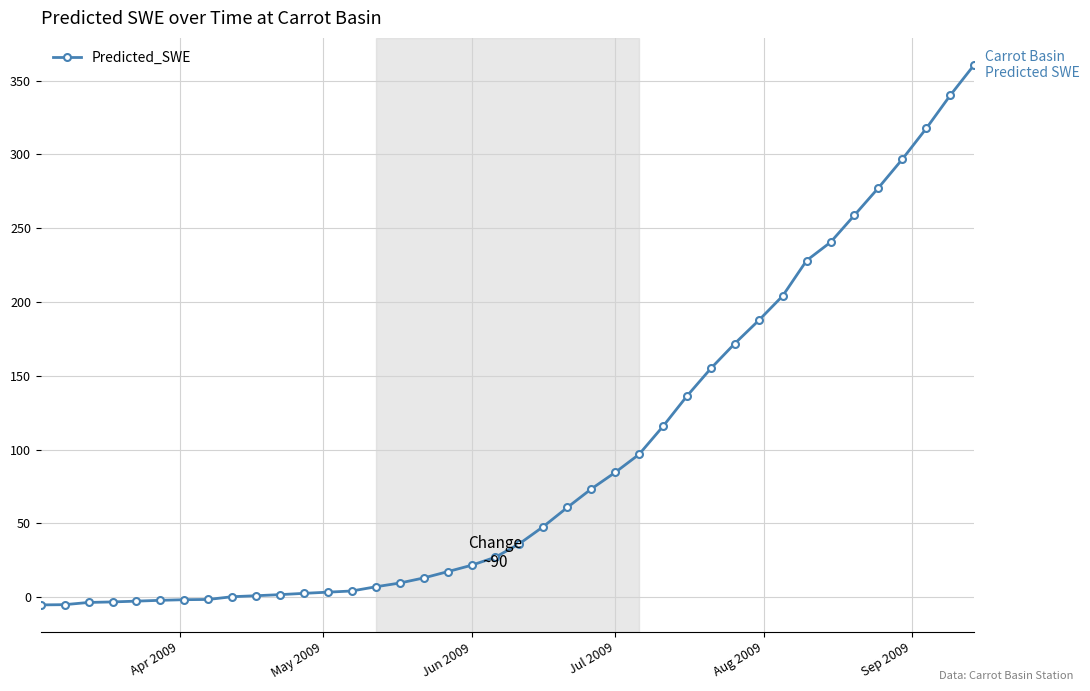

What is the difference between the maximum and second lowest values?

365.6